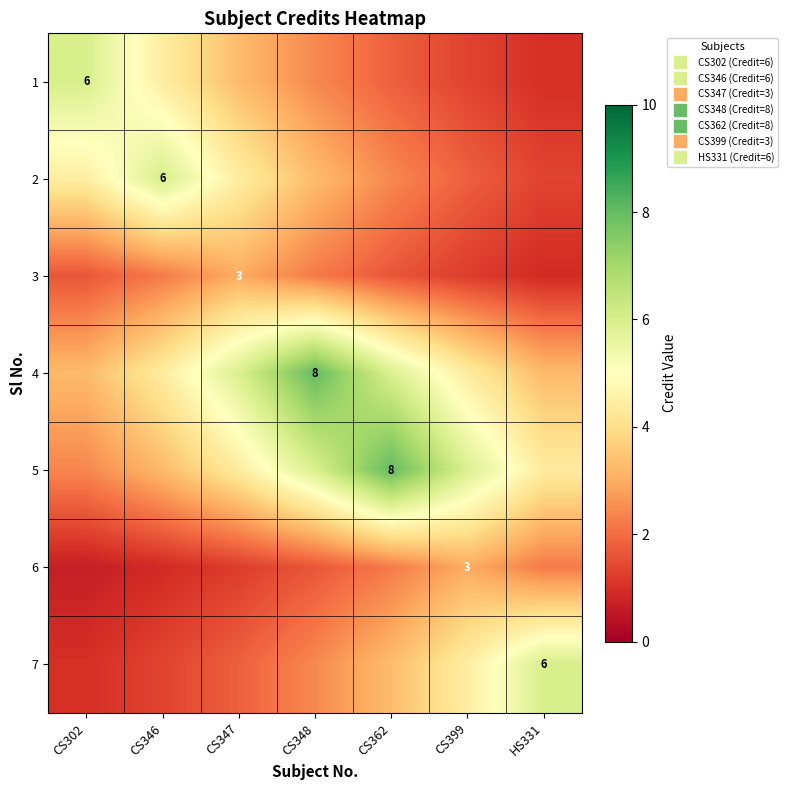

Count the number of data series in this chart.

7